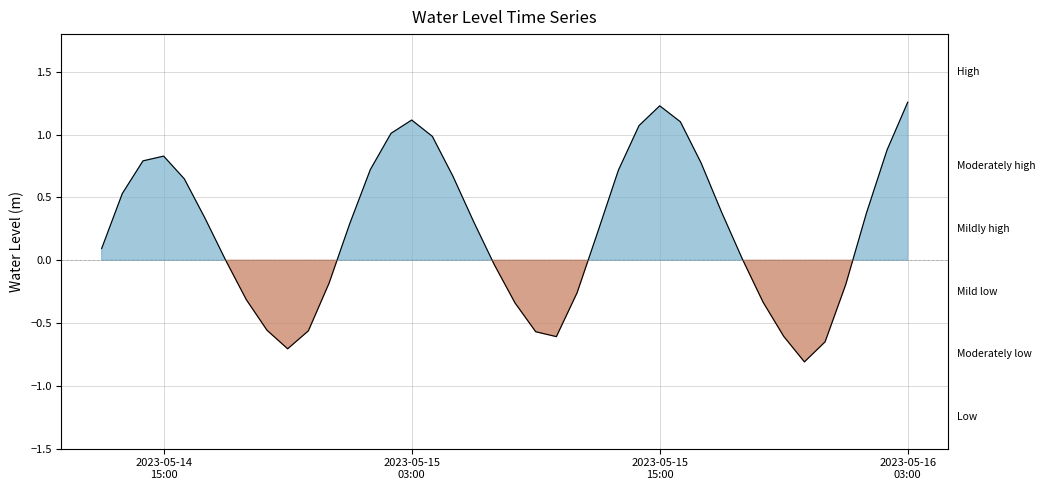

What is the minimum value shown in the chart?

-0.8